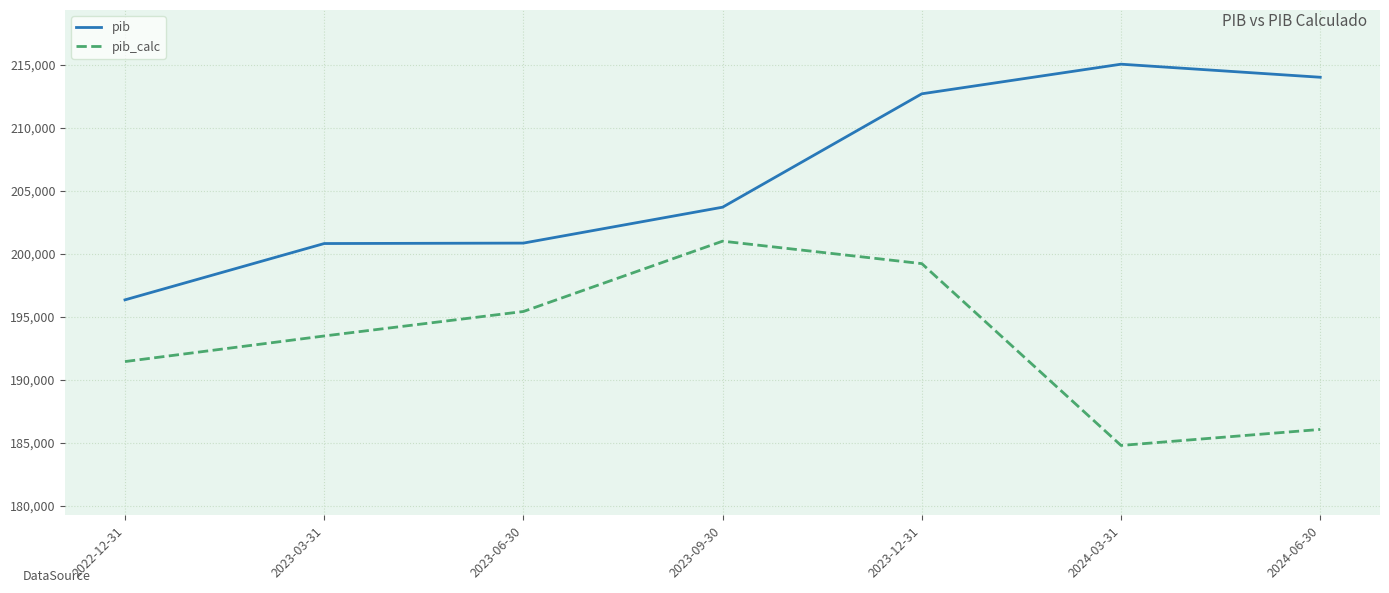

How many categories are shown in the chart?

7